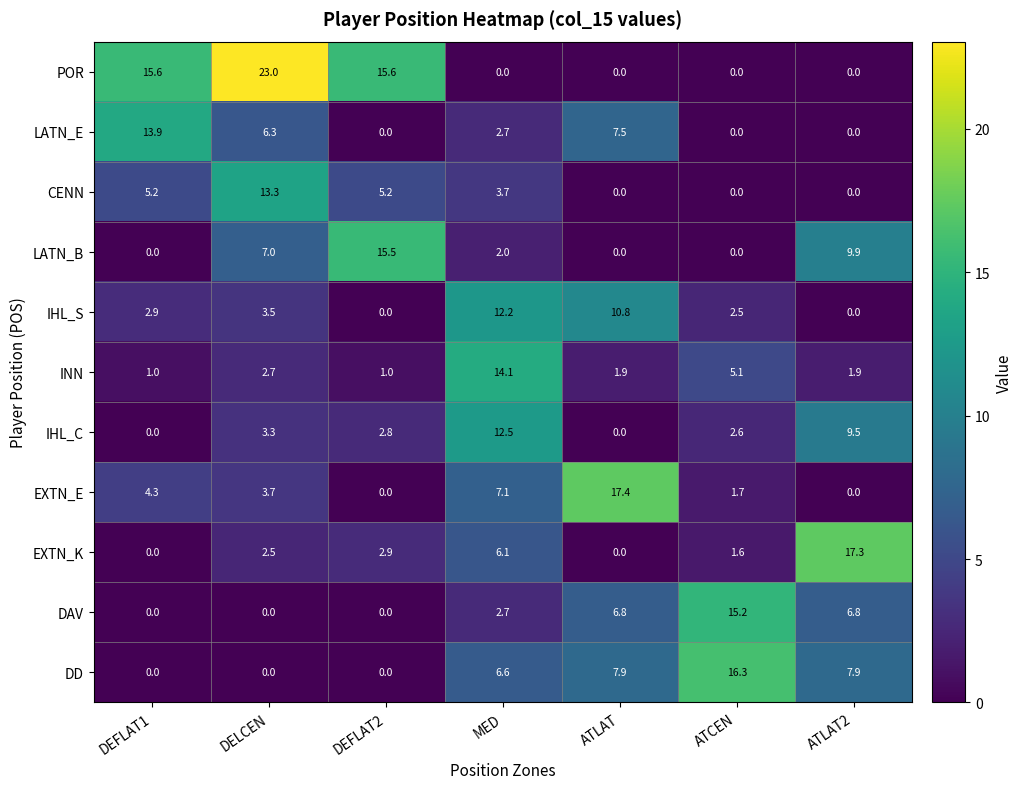

What is the total value across all series at ATLAT?

52.3